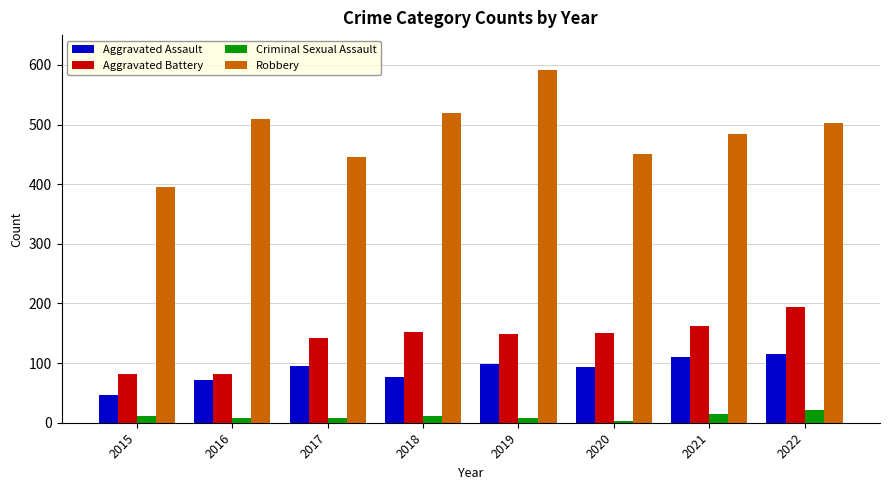

How many data points does each series have?

8